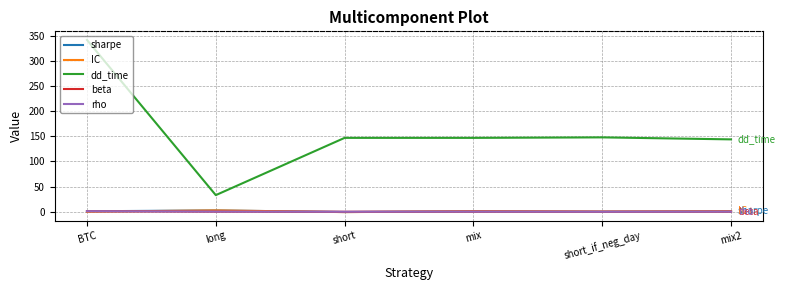

True or false: beta and dd_time cross at least once.

False